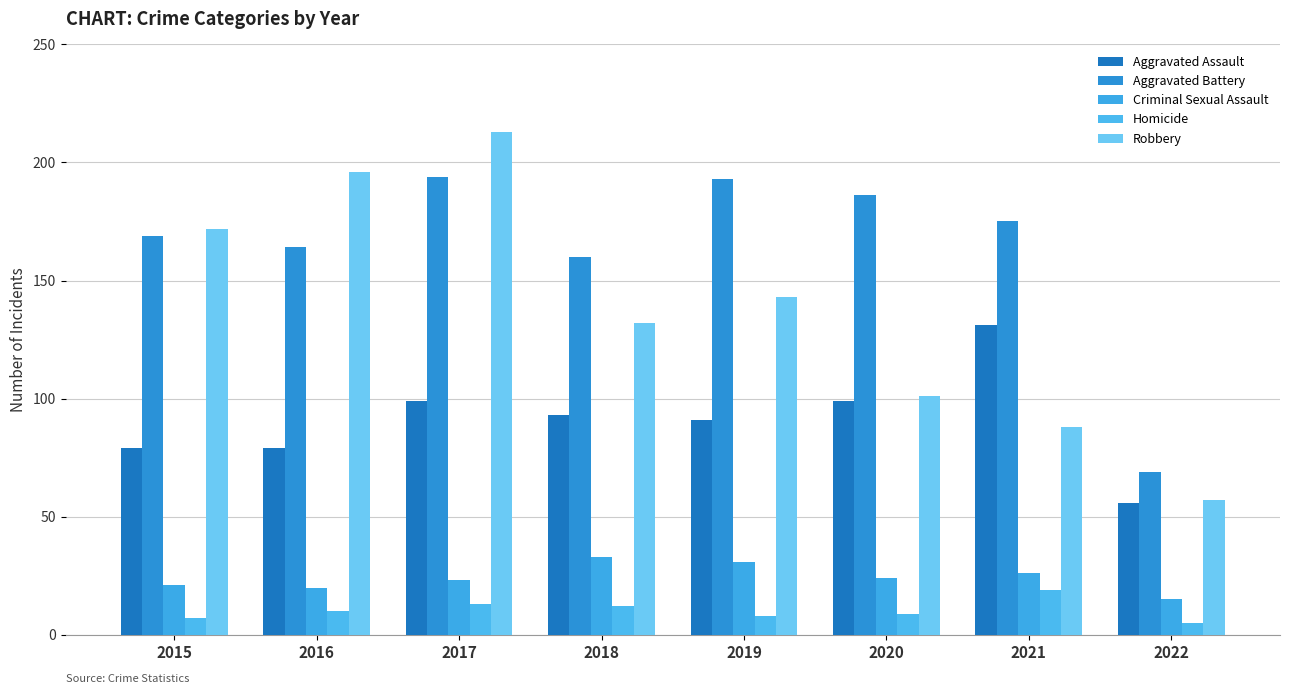

What is the approximate value of Robbery at 2022, to the nearest 10?

60